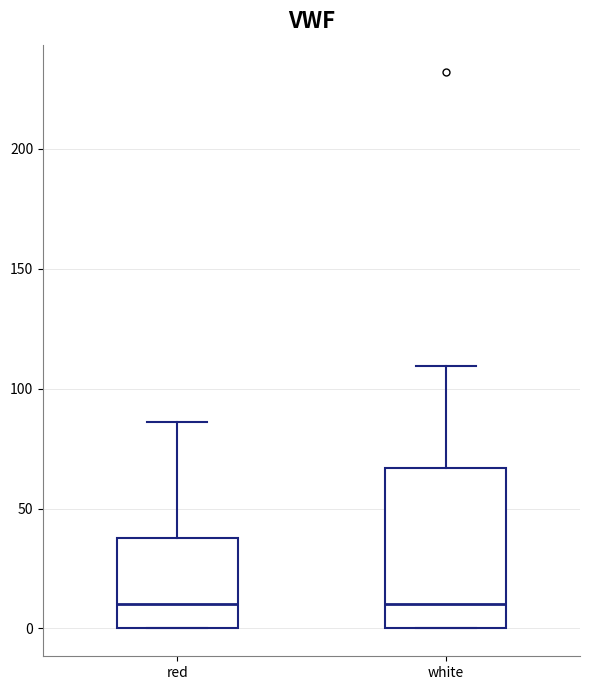

Which box is the tallest, from its lower edge to its upper edge?

white